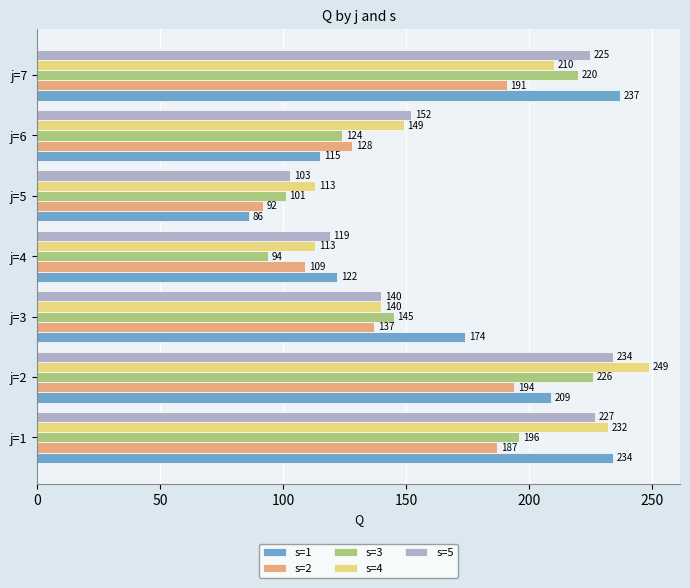

Which series changed the most between j=5 and j=7?

s=1